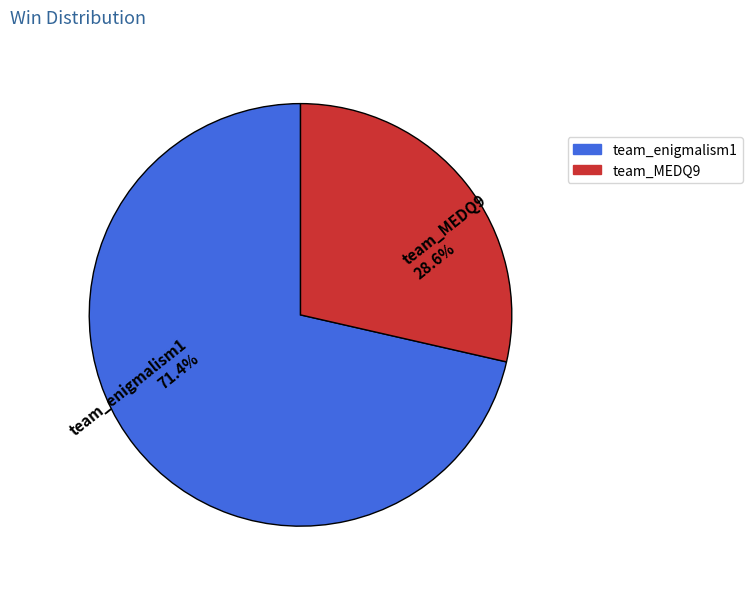

To the nearest percent, what is the difference between the team_MEDQ9 and team_enigmalism1 slice percentages?

43%